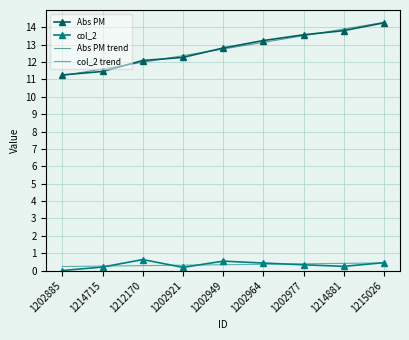

What position from the right is 1202964?

4